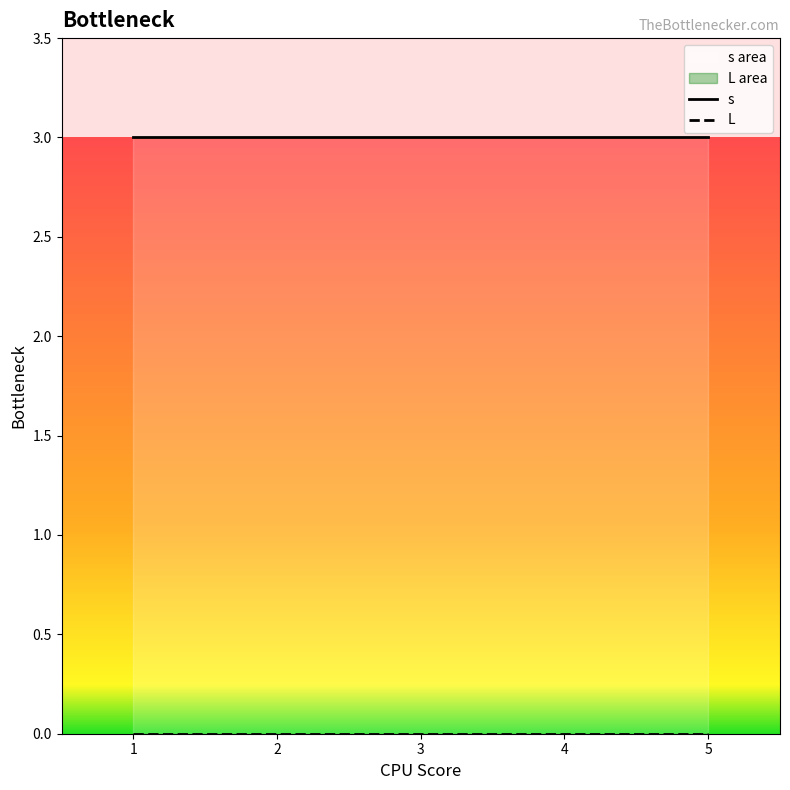

True or false: s has more than 2 interior local peaks.

False